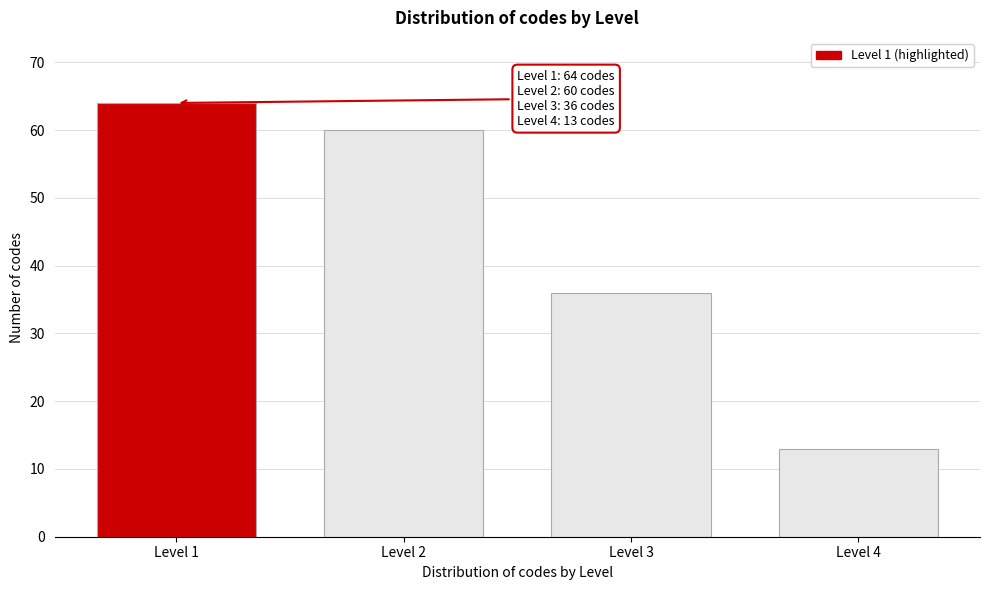

Reading left to right, extract all data points from this chart.

64	60	36	13